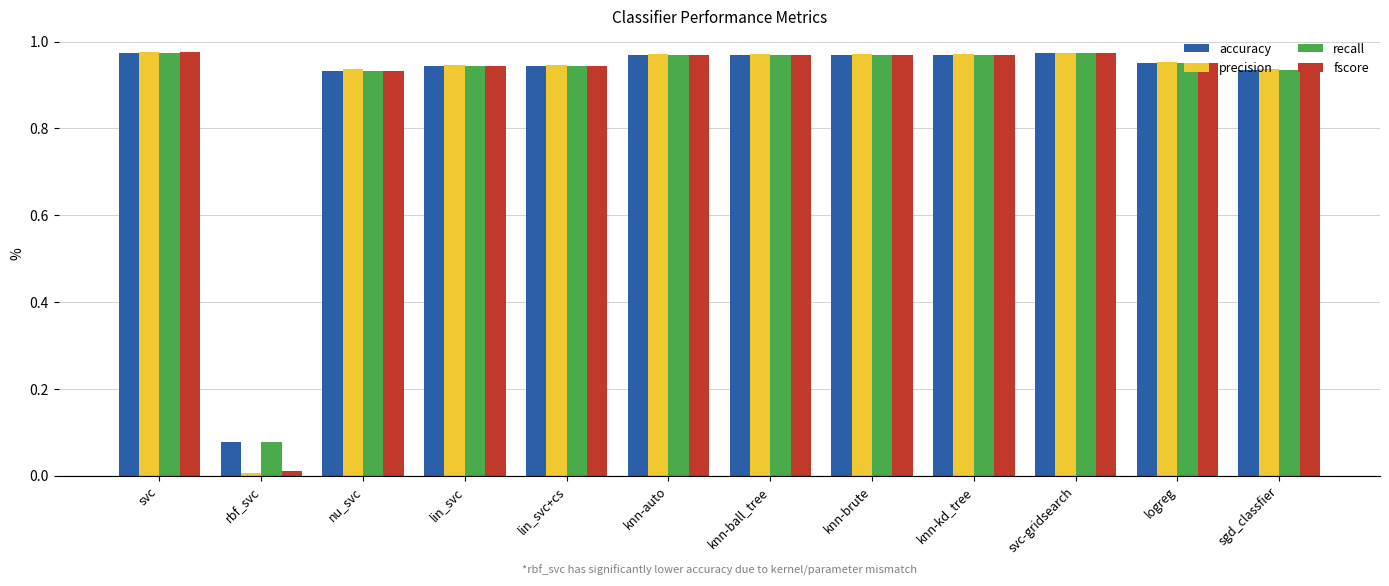

Is it true that accuracy equals 1.6 at sgd_classfier?

False